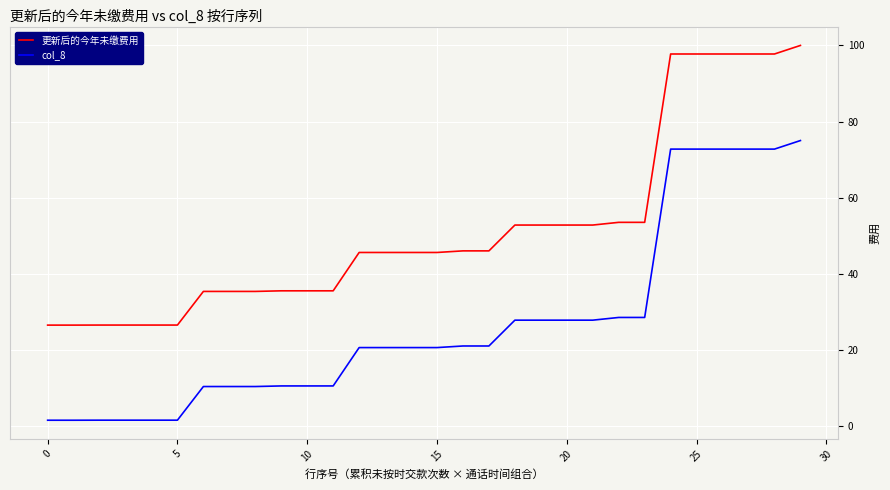

What are all the series names shown in the legend?

更新后的今年未缴费用, col_8